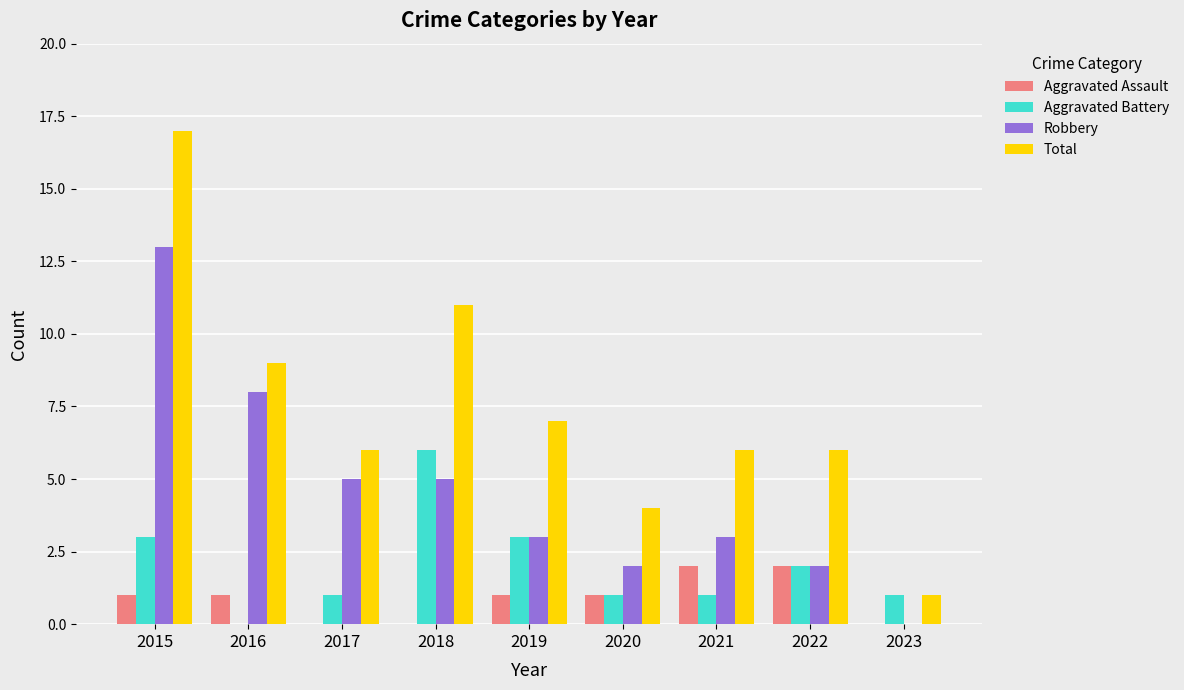

What is the total value across all series at 2020?

8